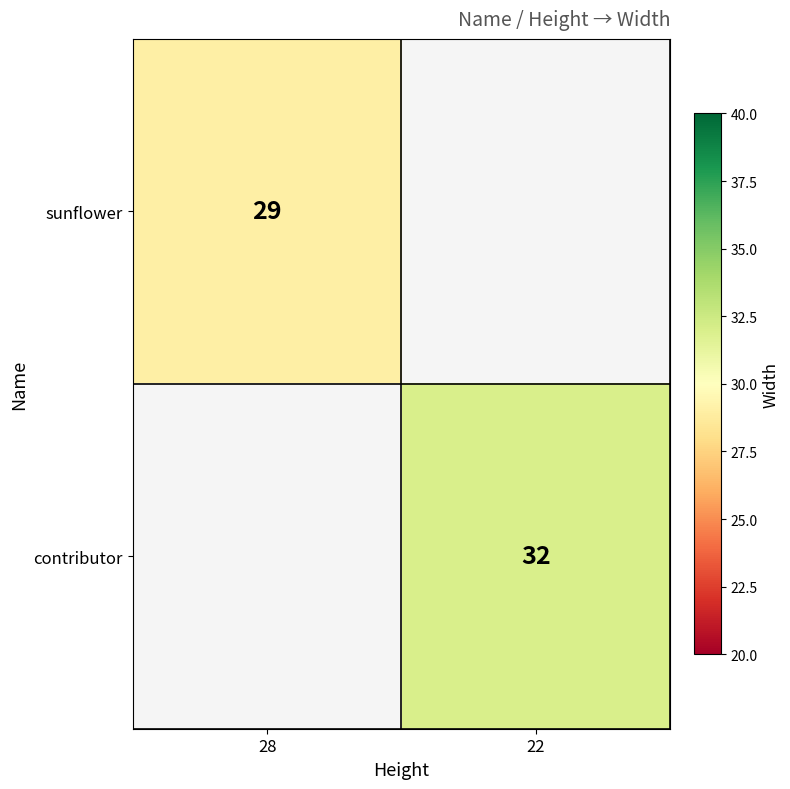

The value of sunflower at 28 is 44.6. True or false?

False